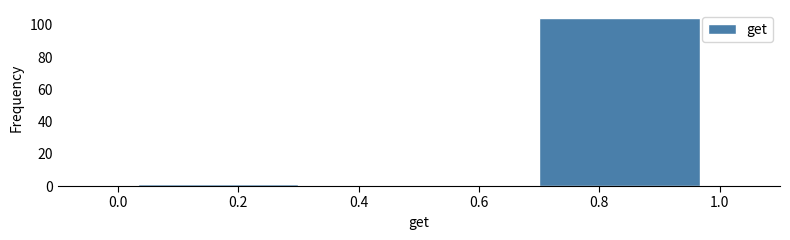

How tall is the bar that spans 0.66 to 1.00 on the x-axis? Neither the bar edges nor the heights are printed on the chart, so give them approximately, as read against the axes.

104